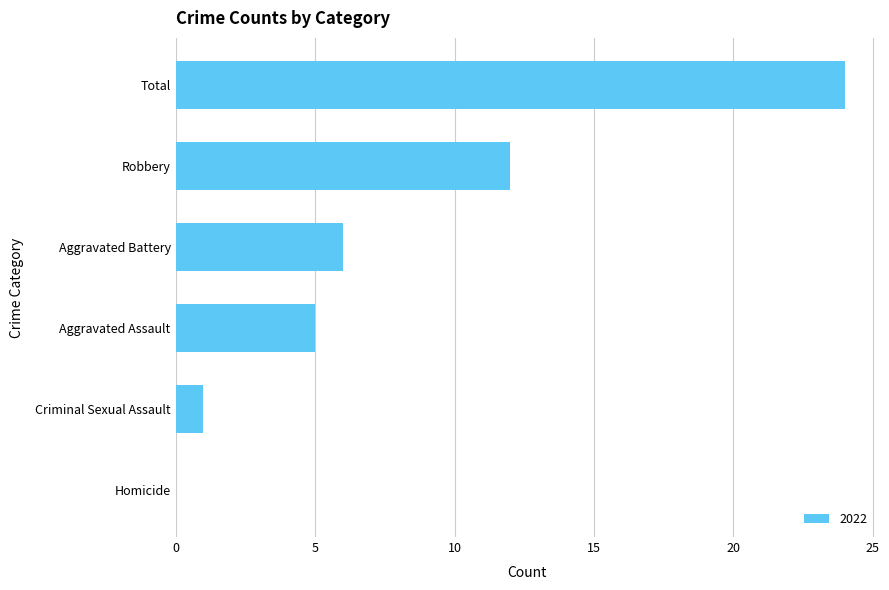

The value at Aggravated Assault is 7. True or false?

False